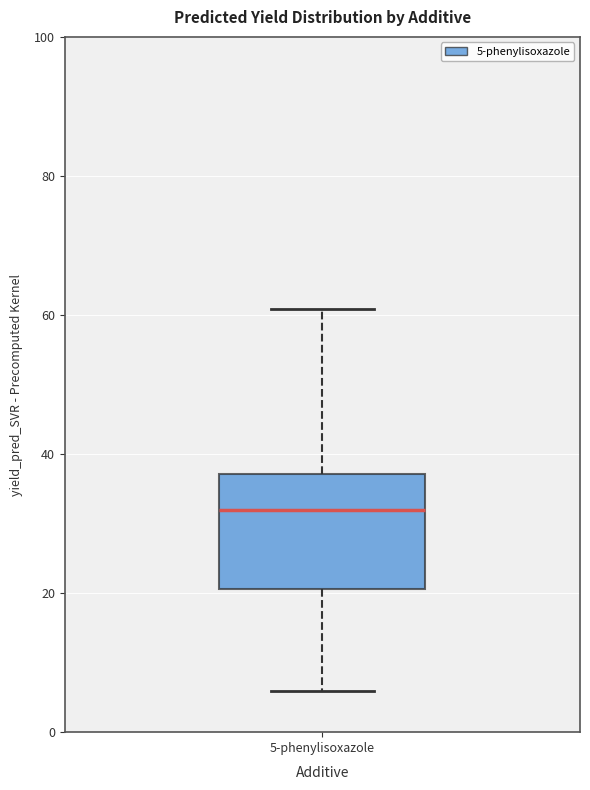

Where does the upper whisker of the box for 5-phenylisoxazole end on the y-axis? The values are not printed on the chart, so give them approximately, as read against the axis.

60